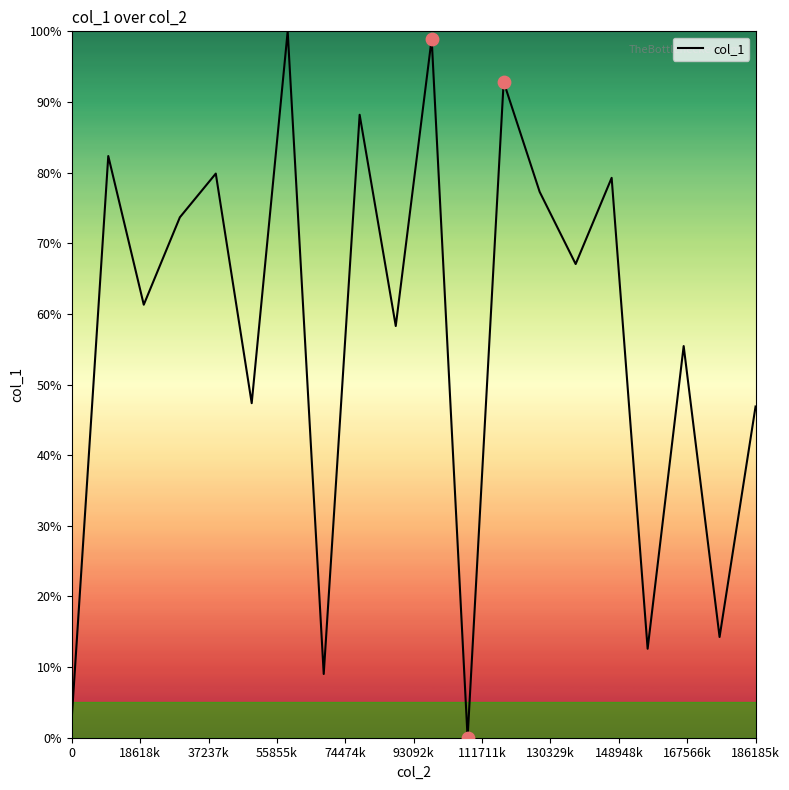

What is the difference between the maximum and minimum values?

100.0